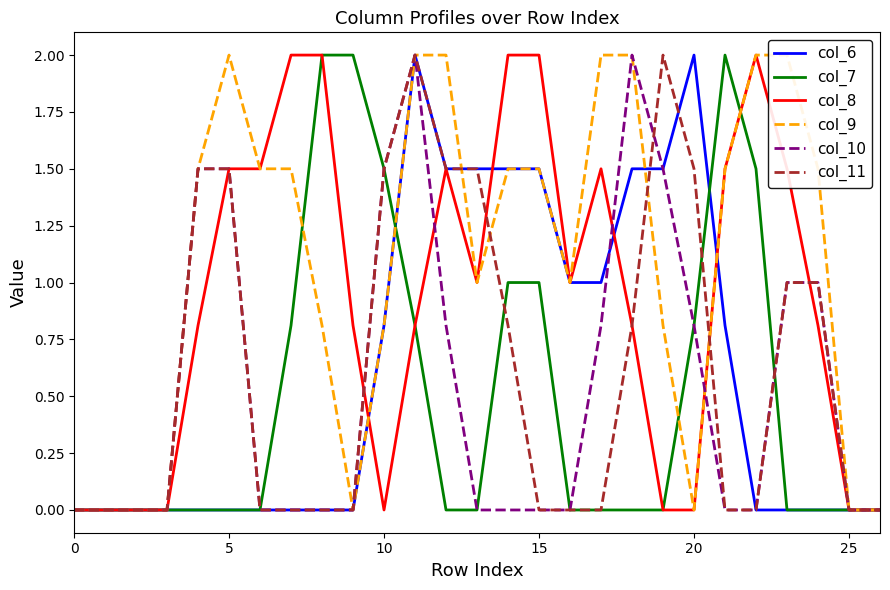

What is the maximum value for col_6?

2.0